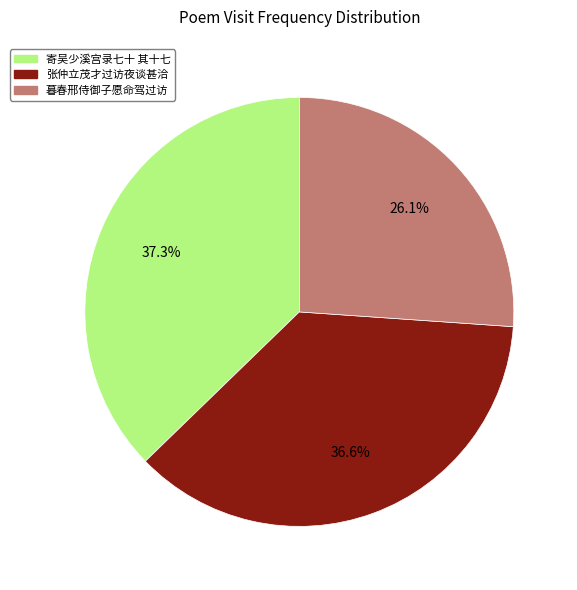

How many segments does this pie chart have?

3